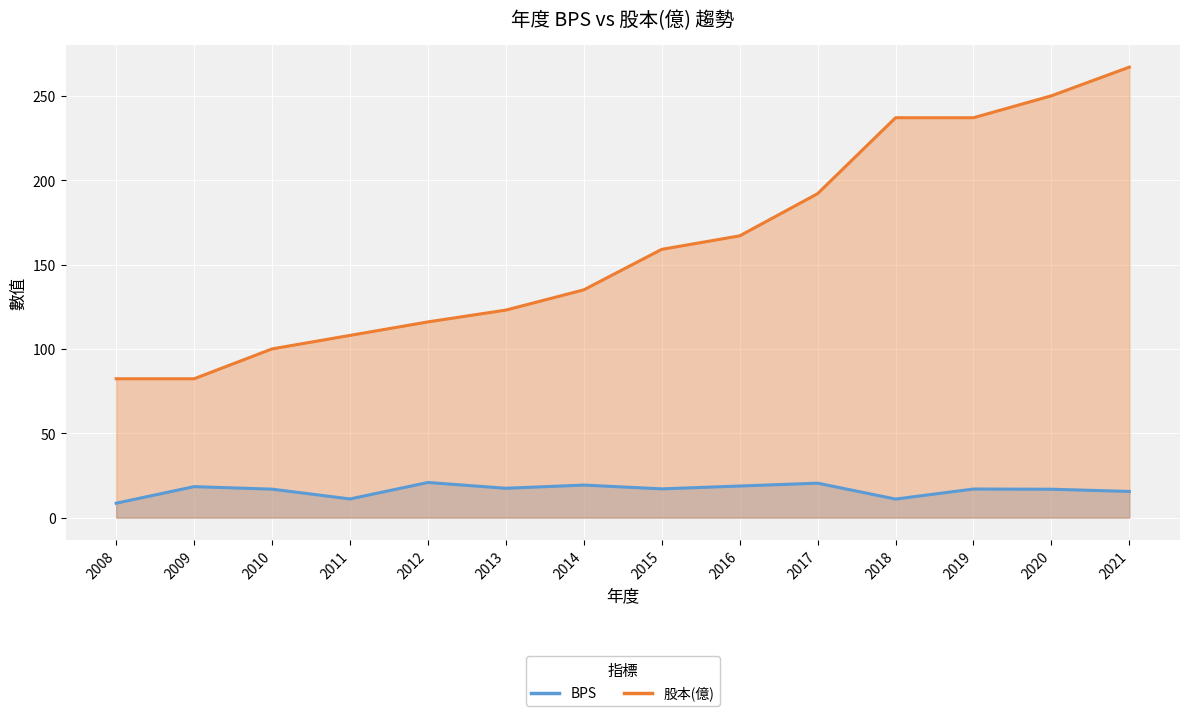

Between 2010 and 2017, which series saw the biggest shift?

股本(億)